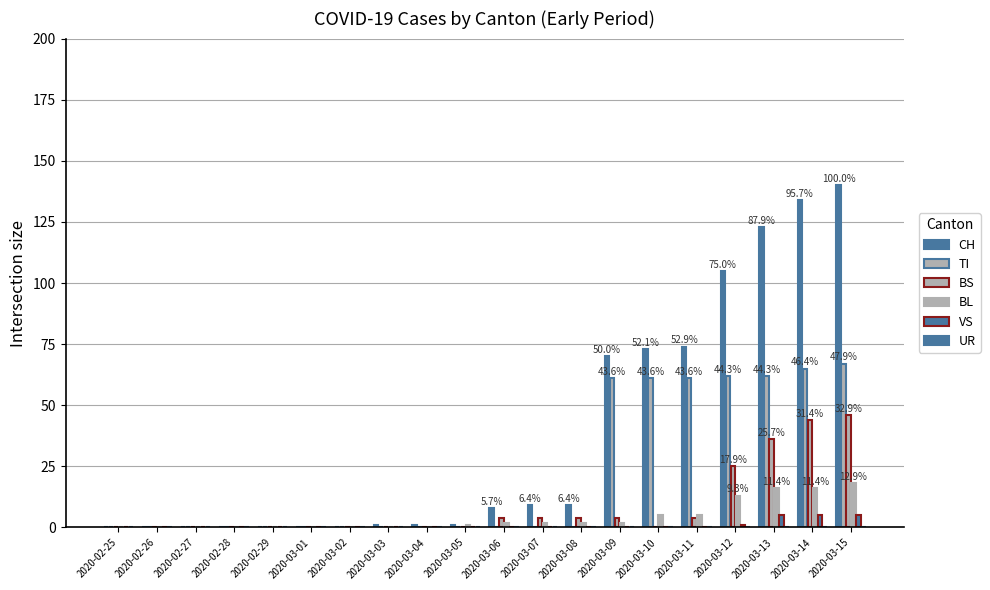

What is the label of the 12th bar from the left?

2020-03-07